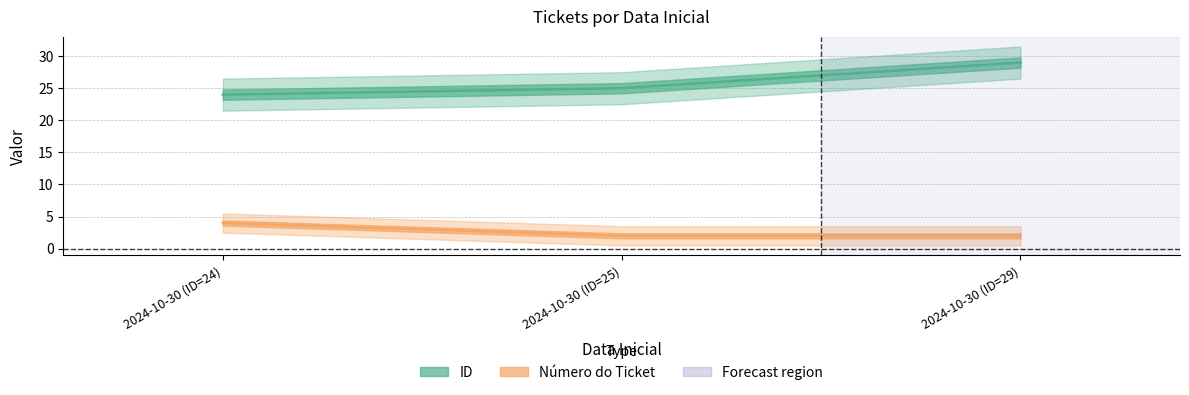

Reading left to right, extract all data points from this chart.

ID: 24	25	29
Número do Ticket: 4	2	2